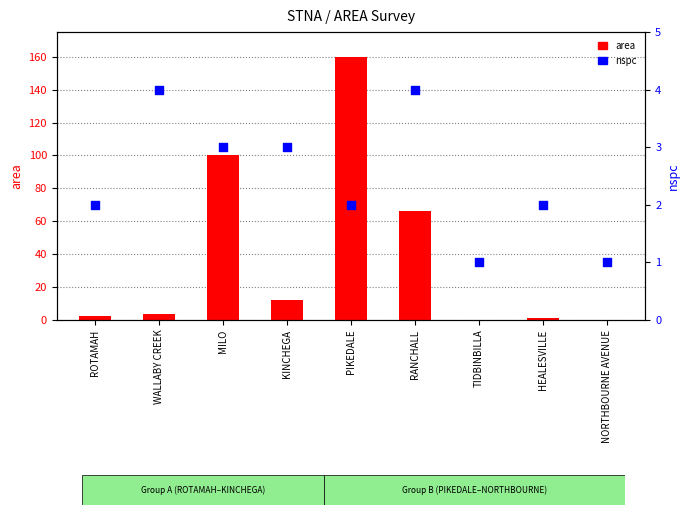

What are all the series names shown in the legend?

area, nspc